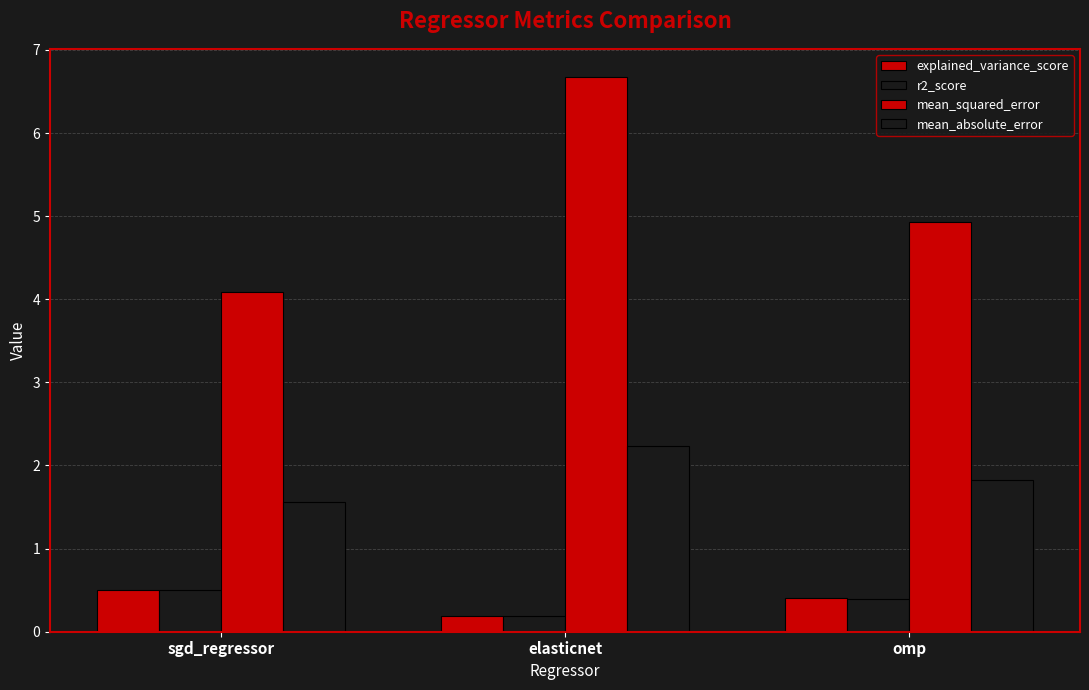

True or false: mean_absolute_error has a value of 0.8 at elasticnet.

False